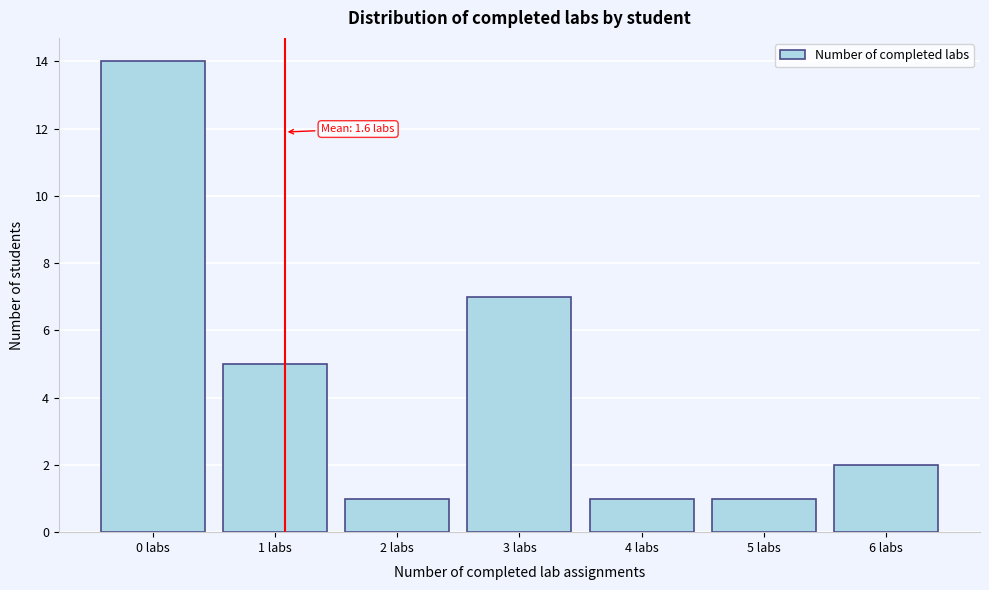

Reading left to right, transcribe all the data shown in this chart.

14	5	1	7	1	1	2